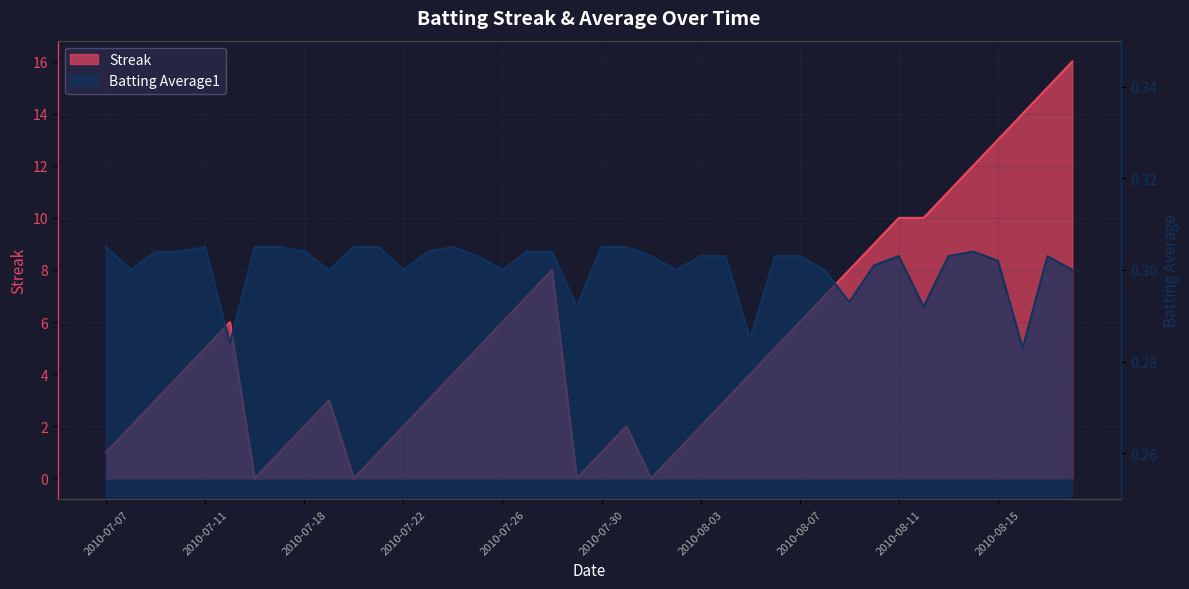

Between which two adjacent categories do Streak and Batting Average1 first intersect?

2010-07-15 and 2010-07-16